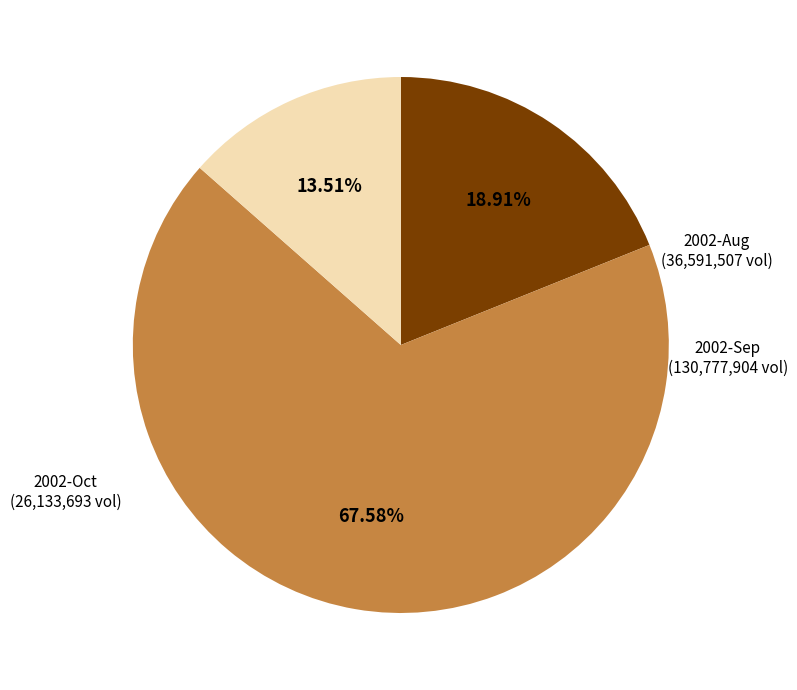

Does any single category account for the majority?

Yes